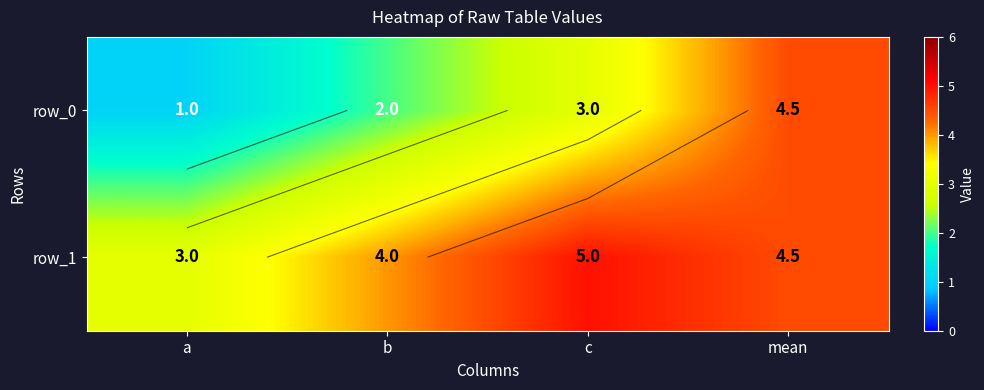

At how many categories does at least one series exceed 1?

4